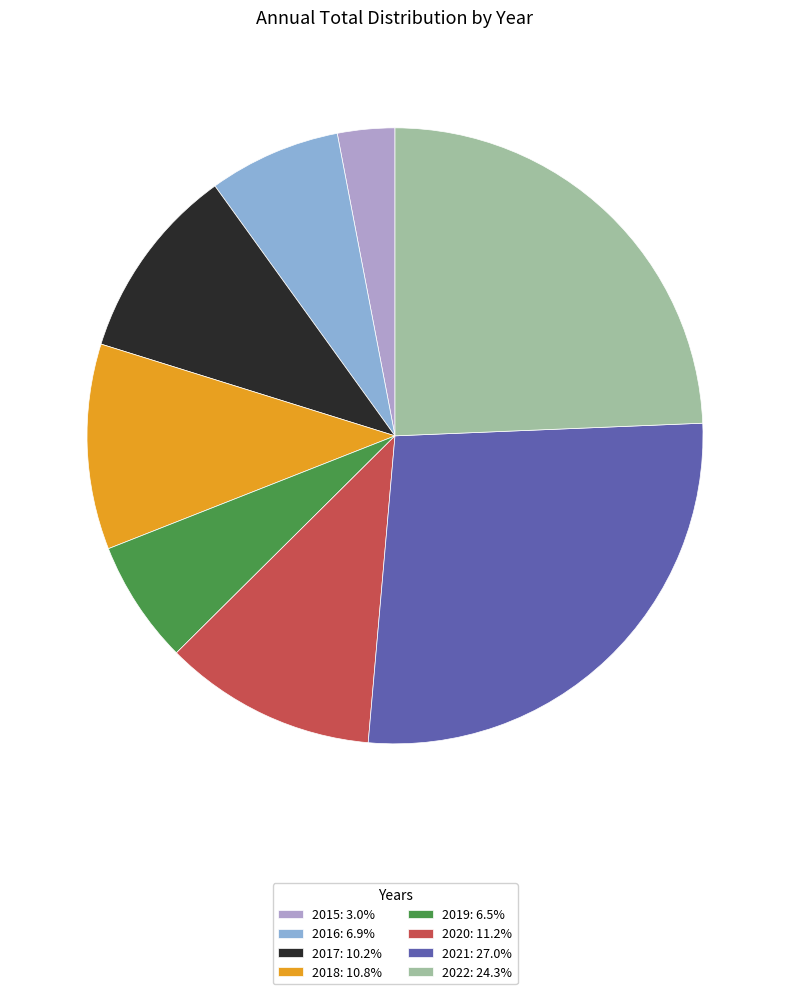

Count the number of slices in the pie.

8